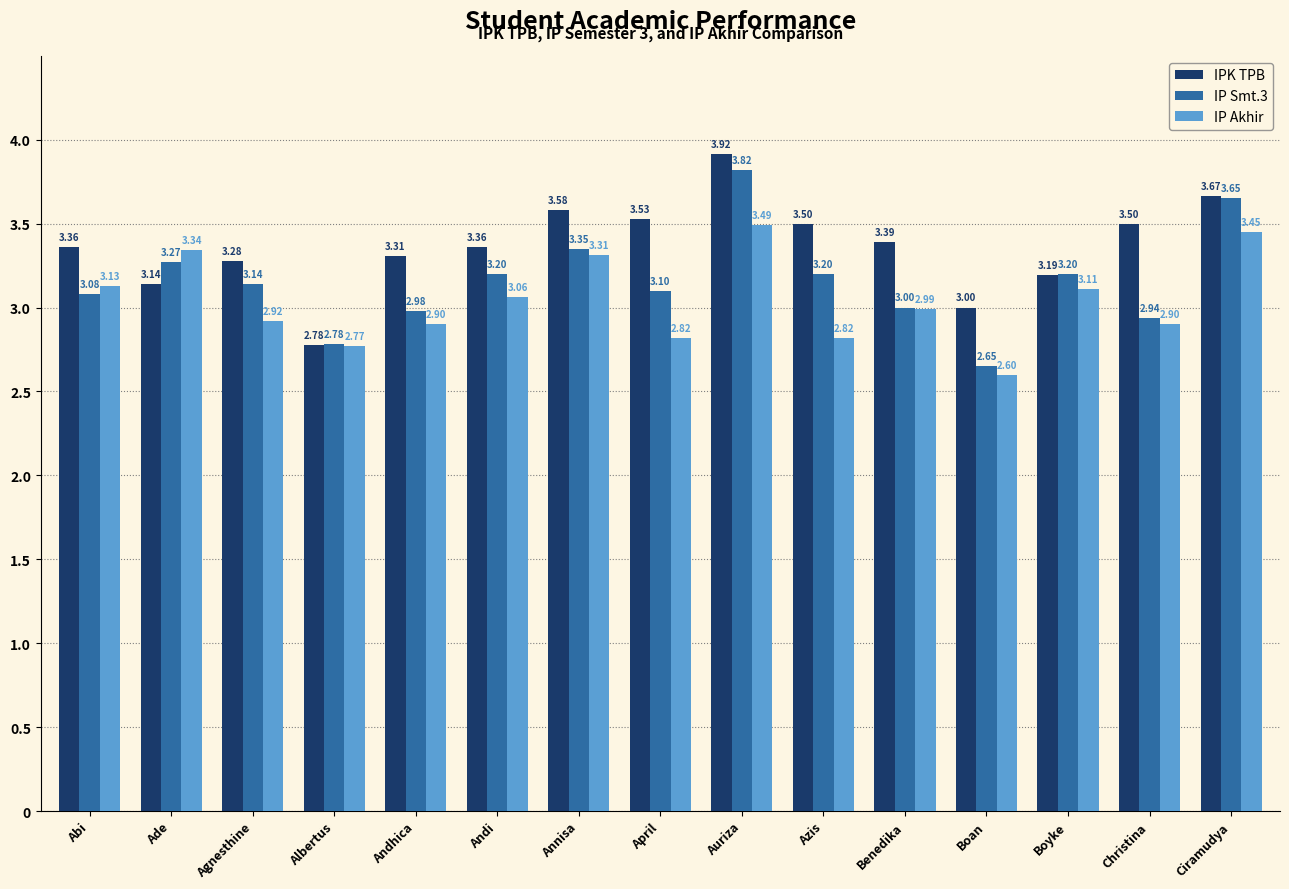

List the series in order of their overall mean, lowest first.

IP Akhir, IP Smt.3, IPK TPB